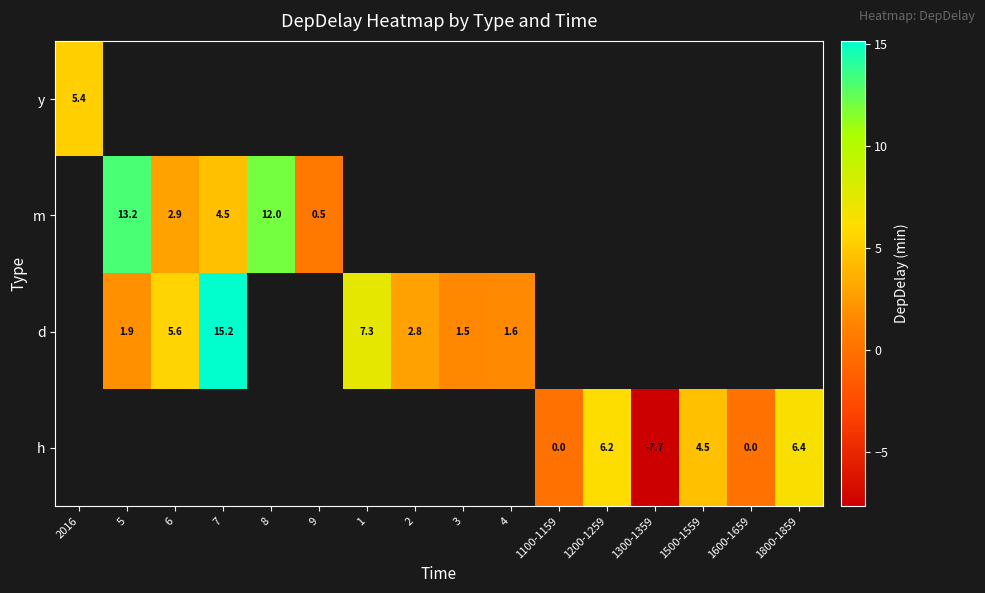

What is the maximum value for y?

5.4